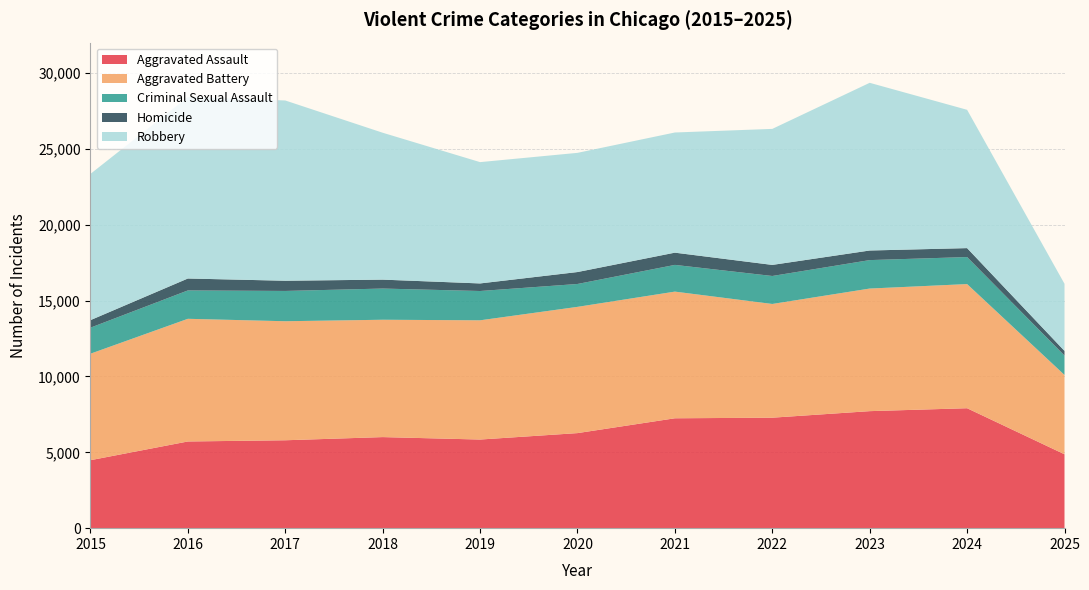

Reading left to right, what are all the values shown in this chart?

Aggravated Assault: 4480	5713	5793	6002	5841	6265	7242	7281	7712	7905	4869
Aggravated Battery: 7018	8085	7845	7734	7858	8320	8348	7495	8080	8182	5229
Criminal Sexual Assault: 1716	1870	1996	2056	1931	1508	1761	1844	1875	1781	1278
Homicide: 496	786	672	588	499	787	806	730	632	589	306
Robbery: 9638	11960	11881	9681	7995	7855	7920	8964	11052	9115	4424